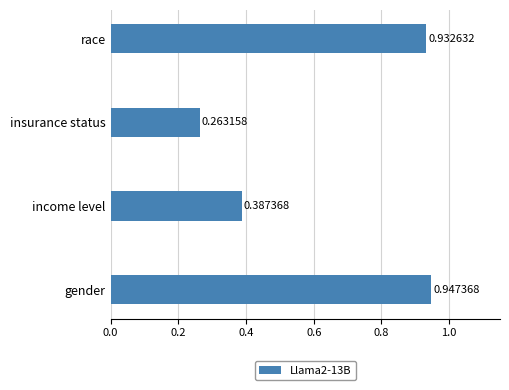

Rank the categories by value from highest to lowest.

gender, race, income level, insurance status